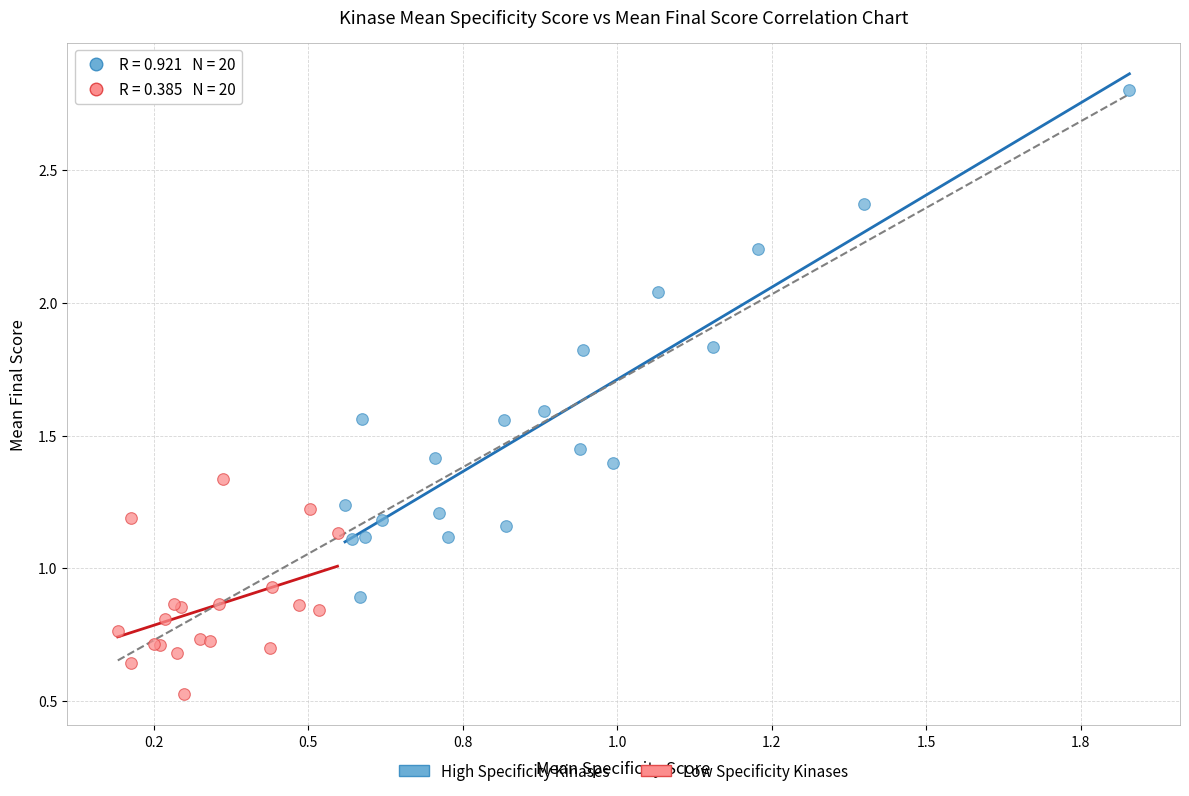

What are all the series names shown in the legend?

High Specificity Kinases, Low Specificity Kinases